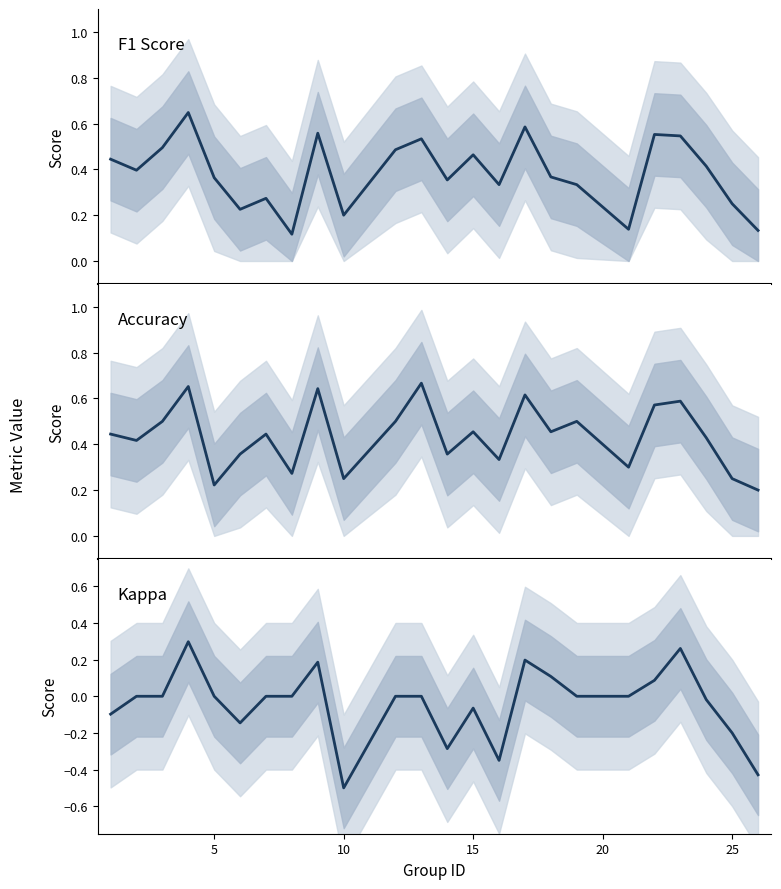

What is the spread (max minus min) of values at 15?

0.5